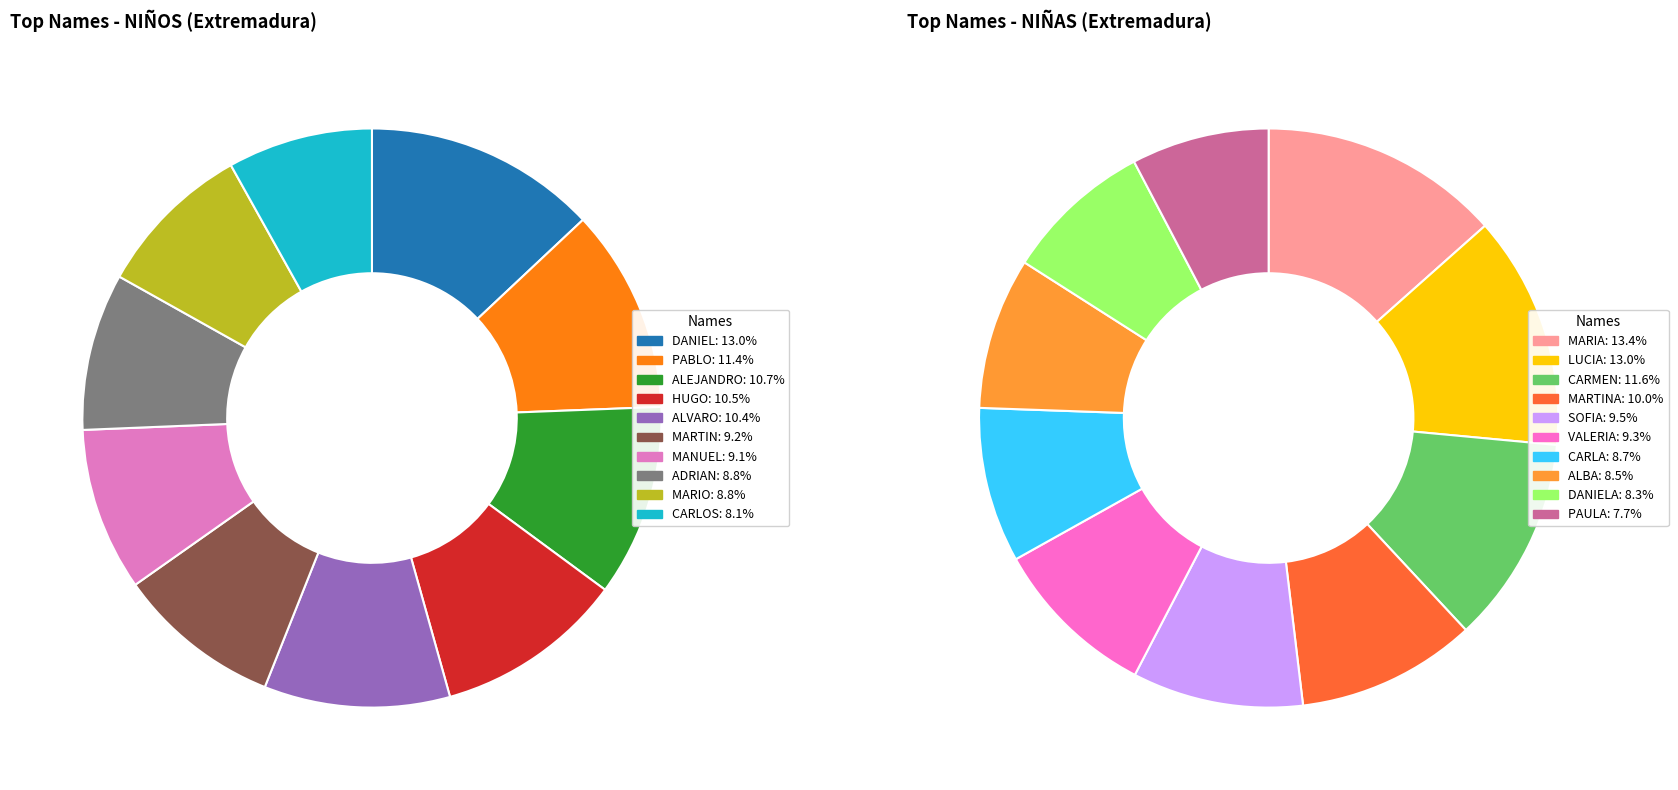

How many slices are in this pie chart?

10